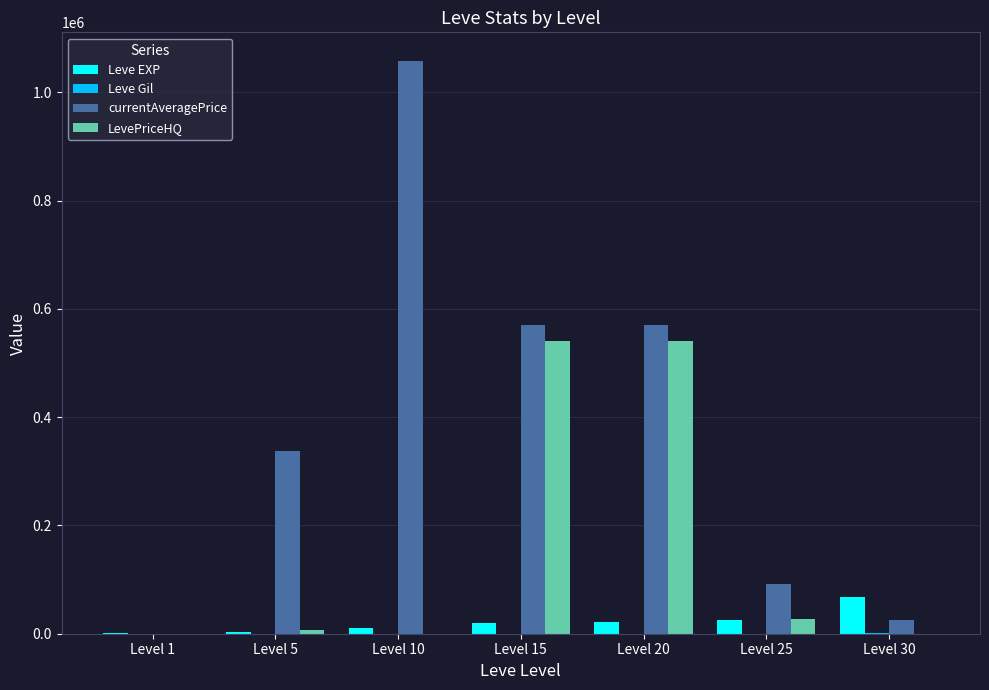

What is the maximum value shown in the chart?

1058027.2